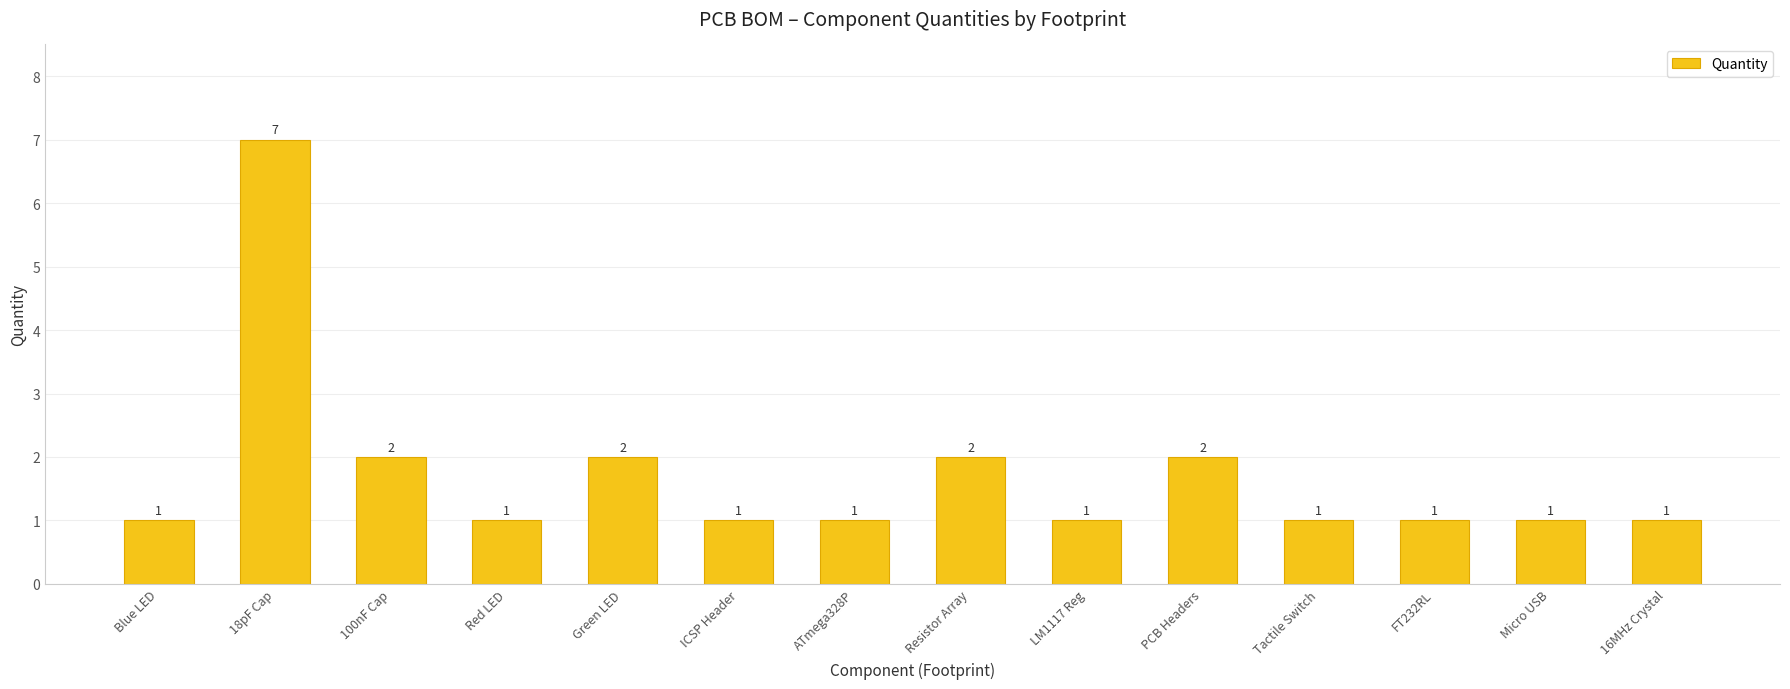

Reading right to left, transcribe all the data shown in this chart.

1	1	1	1	2	1	2	1	1	2	1	2	7	1